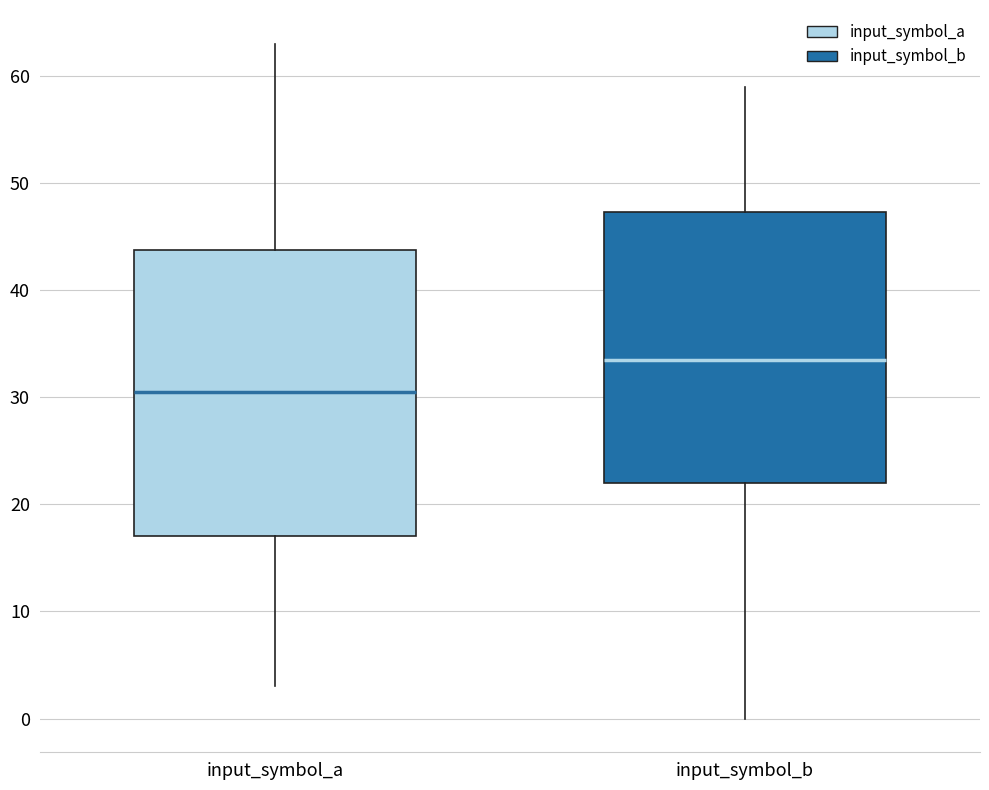

Which box has the highest median line?

input_symbol_b